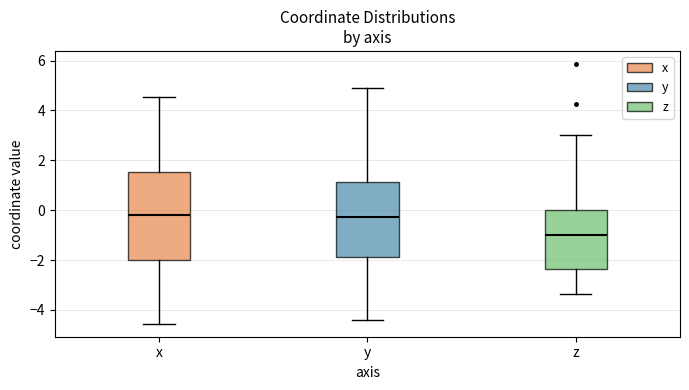

Reading left to right, transcribe this box plot: for each box, give where its median line is, the range the box spans, and where its two whiskers end, as read against the y-axis. The values are not printed on the chart, so give them approximately, as read against the axis.

x: median -0.2, box -2.0 to 1.6, whiskers -4.6 to 4.6
y: median -0.2, box -1.8 to 1.2, whiskers -4.4 to 4.8
z: median -1.0, box -2.4 to 0.0, whiskers -3.4 to 3.0